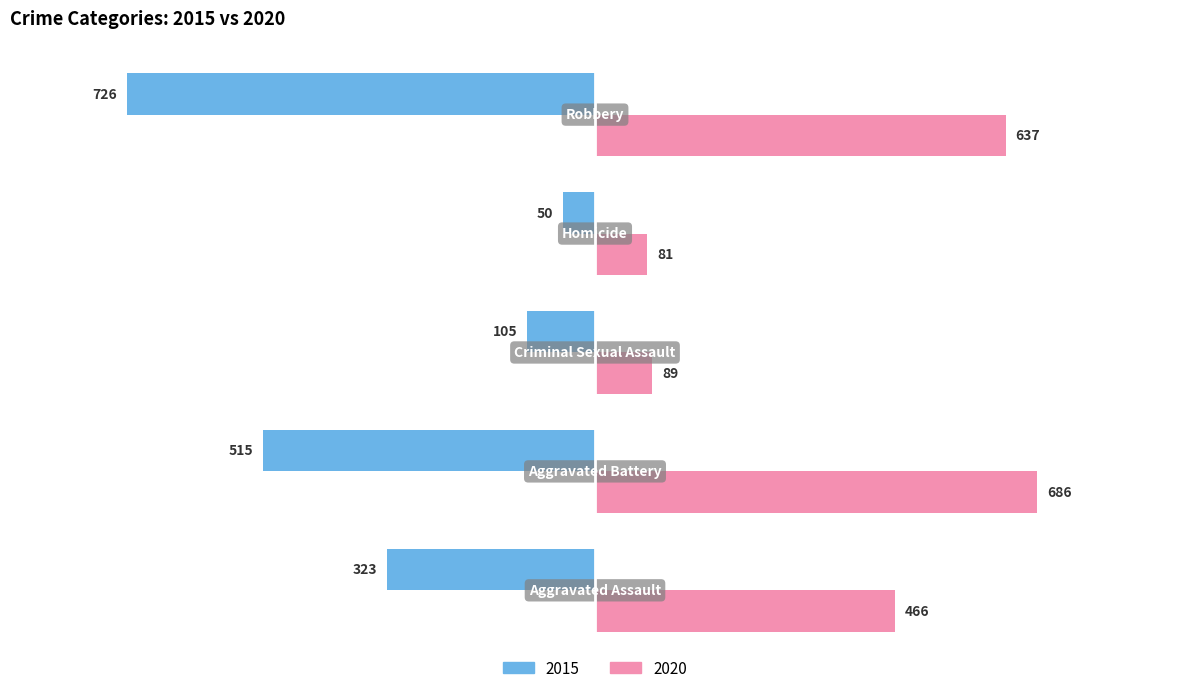

What is the average value of the 2015 series?

-344